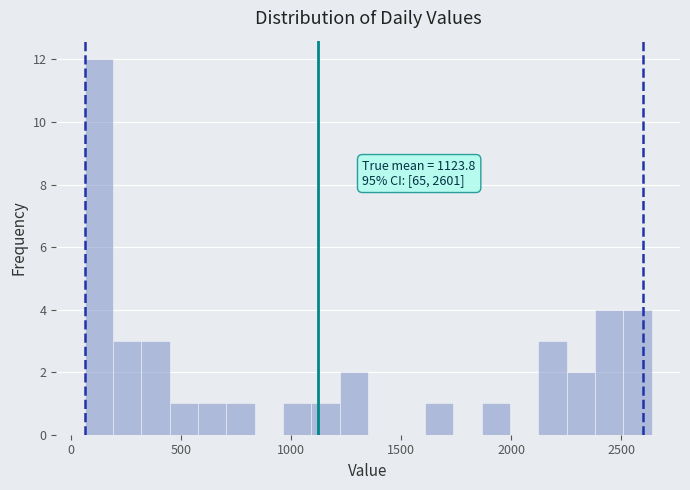

Around what value on the x-axis is the tallest bar? Give the approximate position of its centre, as read against the axis.

150